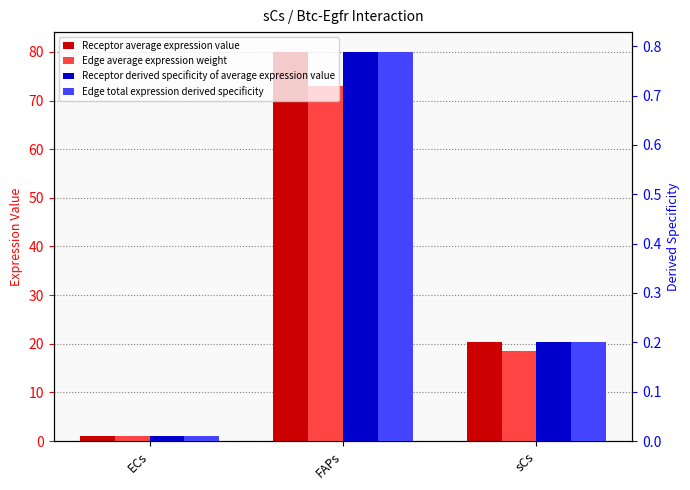

True or false: Edge total expression derived specificity has a value of 0.8 at FAPs.

True